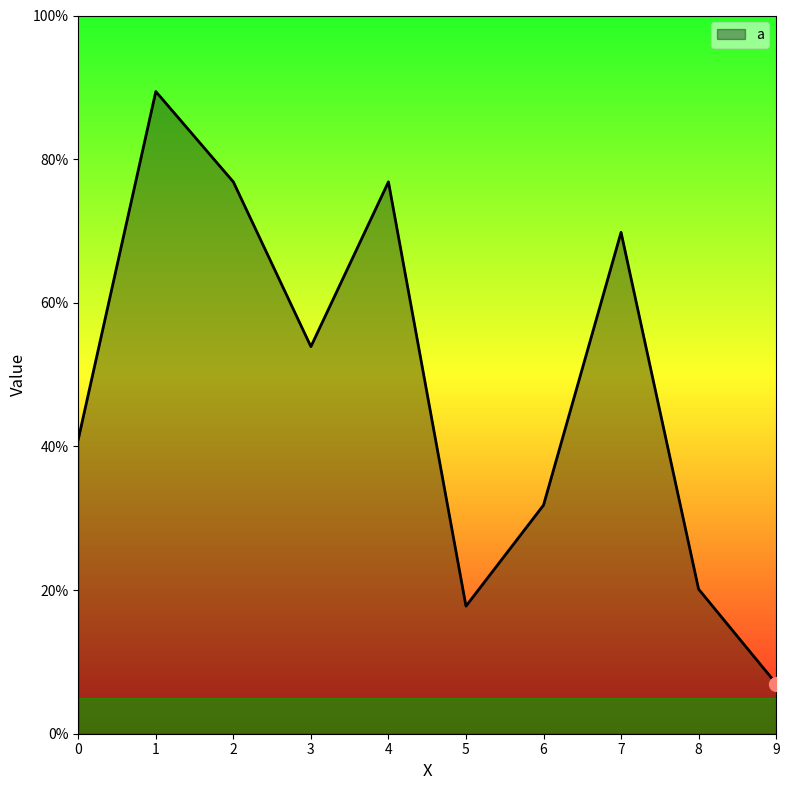

Rank the categories by value from lowest to highest.

9, 5, 8, 6, 0, 3, 7, 2, 4, 1